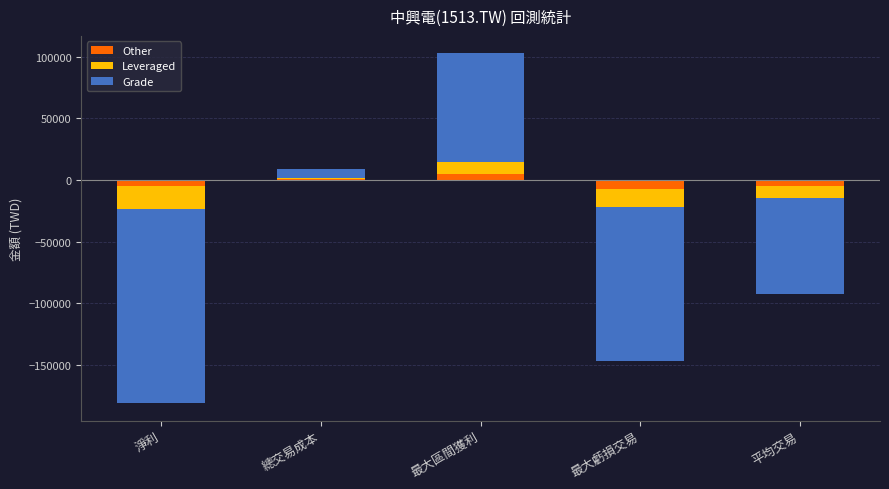

True or false: Other has a value of -2810 at 最大虧損交易.

False